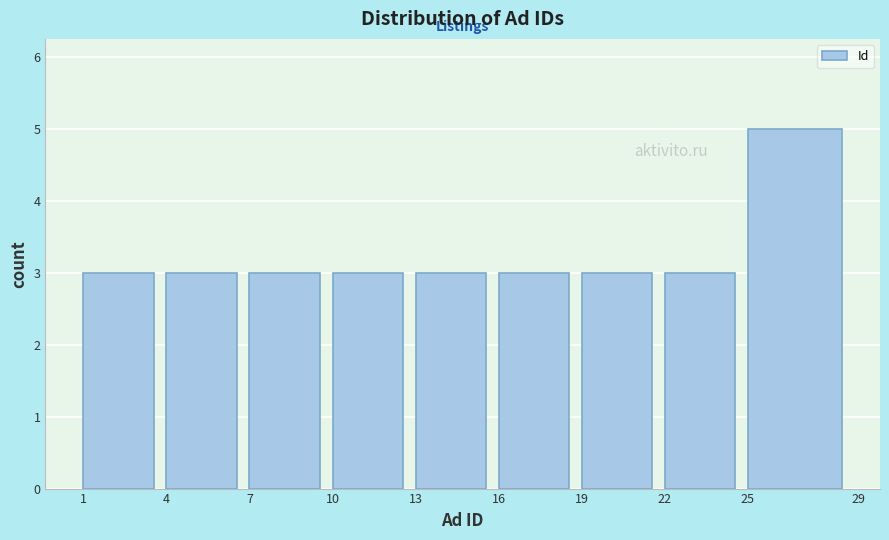

Reading left to right, list every bar in this chart as the range it spans on the x-axis followed by its height. The values are not printed on the chart, so give them approximately, as read against the axis.

1 to 4: 3
4 to 7: 3
7 to 10: 3
10 to 13: 3
13 to 16: 3
16 to 19: 3
19 to 22: 3
22 to 25: 3
25 to 29: 5